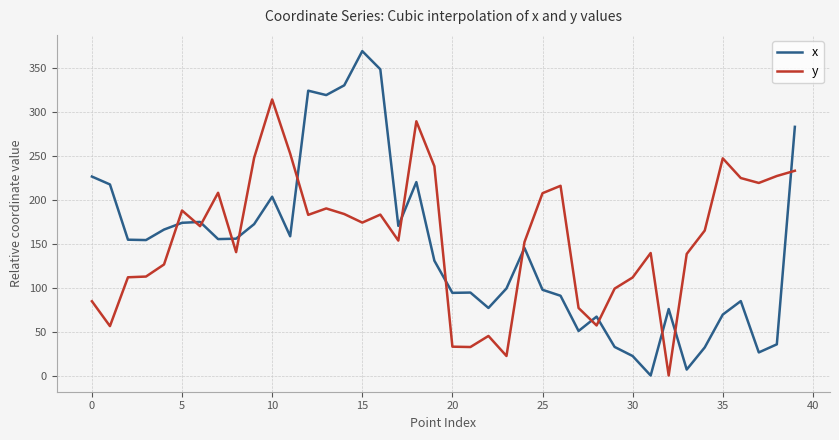

List the series in order of their peak value, highest first.

x, y